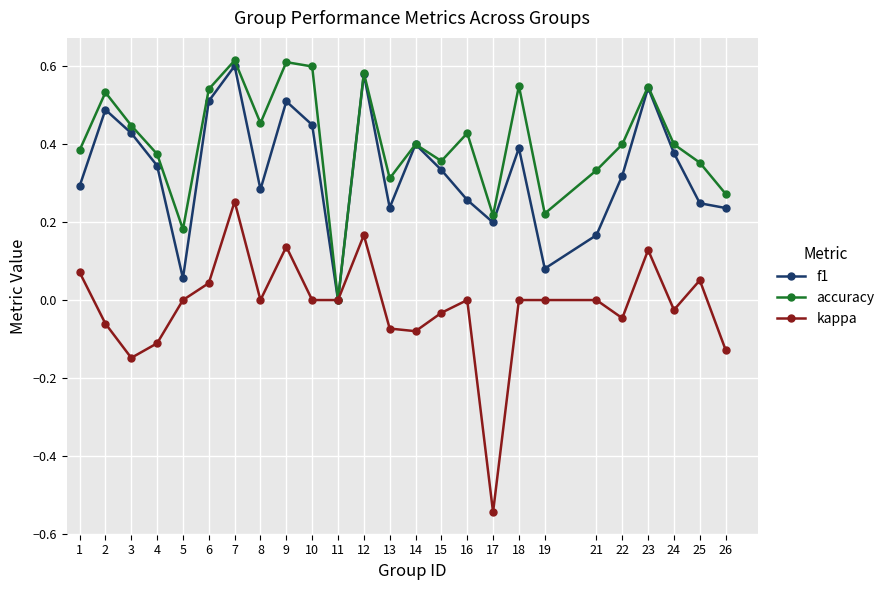

Which series has the largest total across all categories?

accuracy